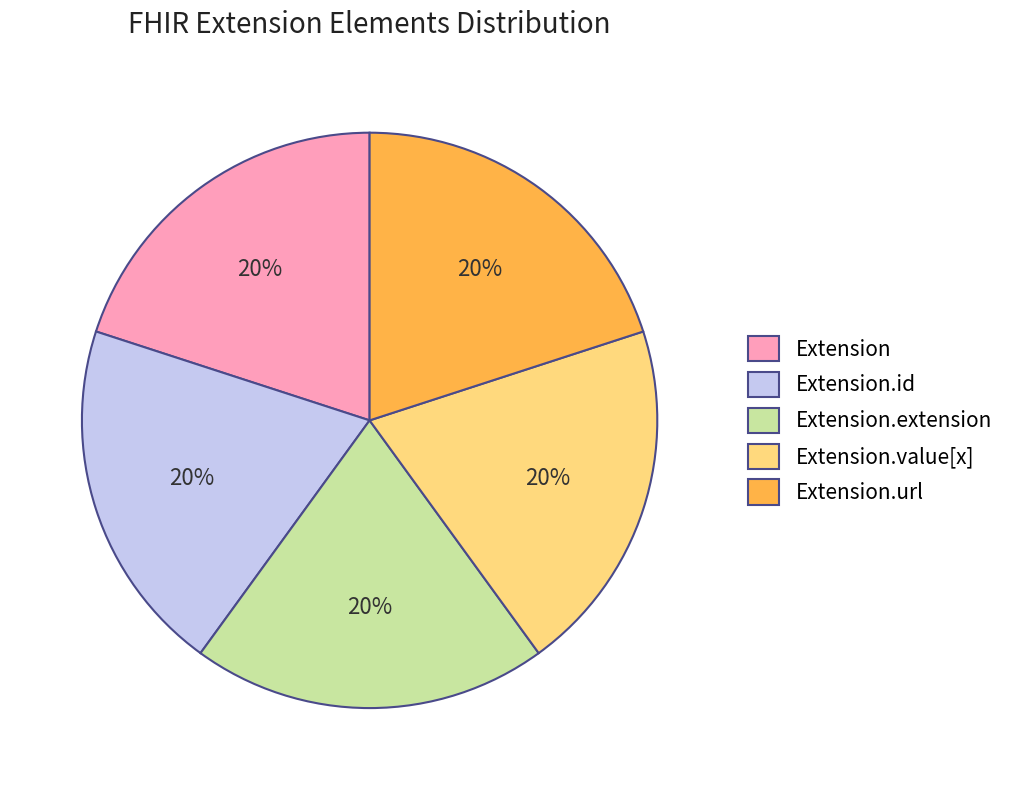

What is the ratio of the value at Extension.value[x] to the value at Extension?

1.0